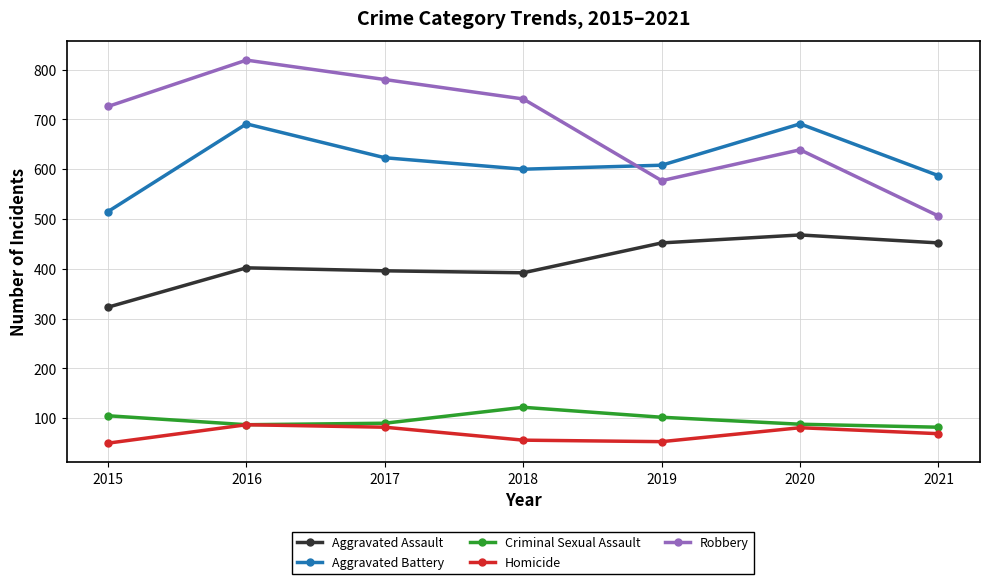

How many categories are shown in the chart?

7